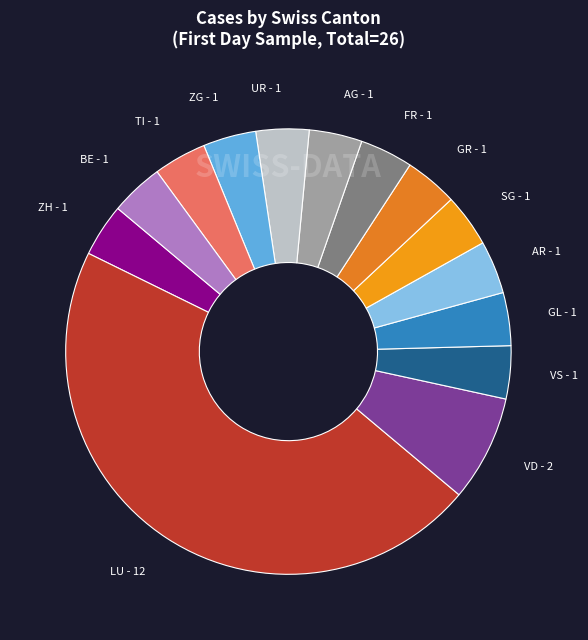

Combined, do AR - 1 and GR - 1 account for over 50%?

No